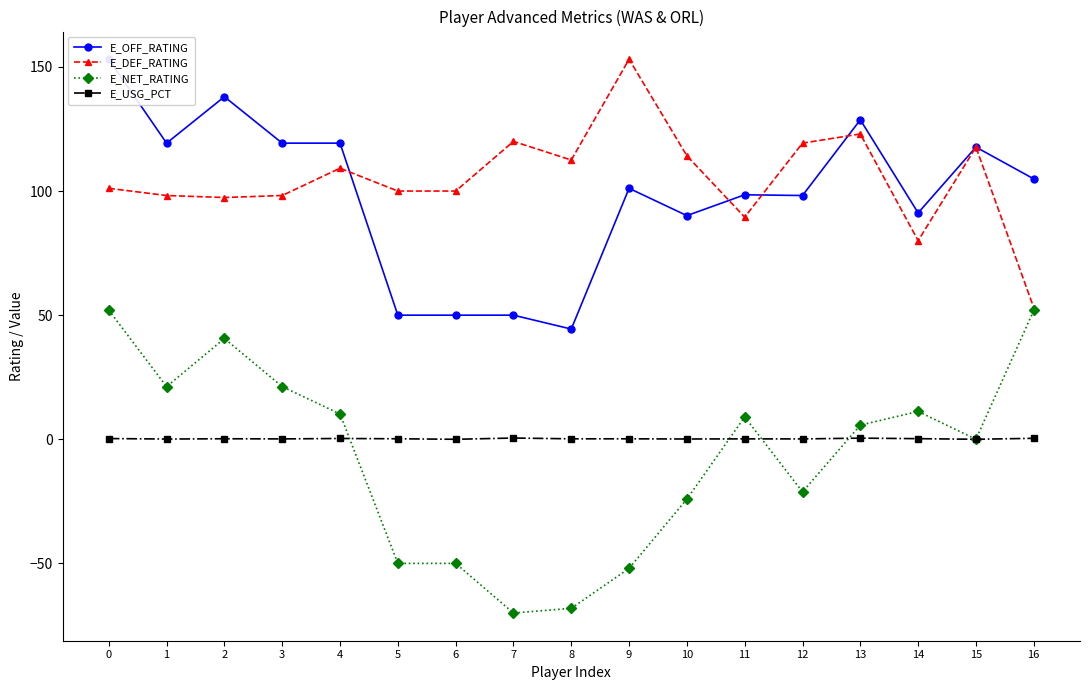

What is the greatest value displayed?

153.1